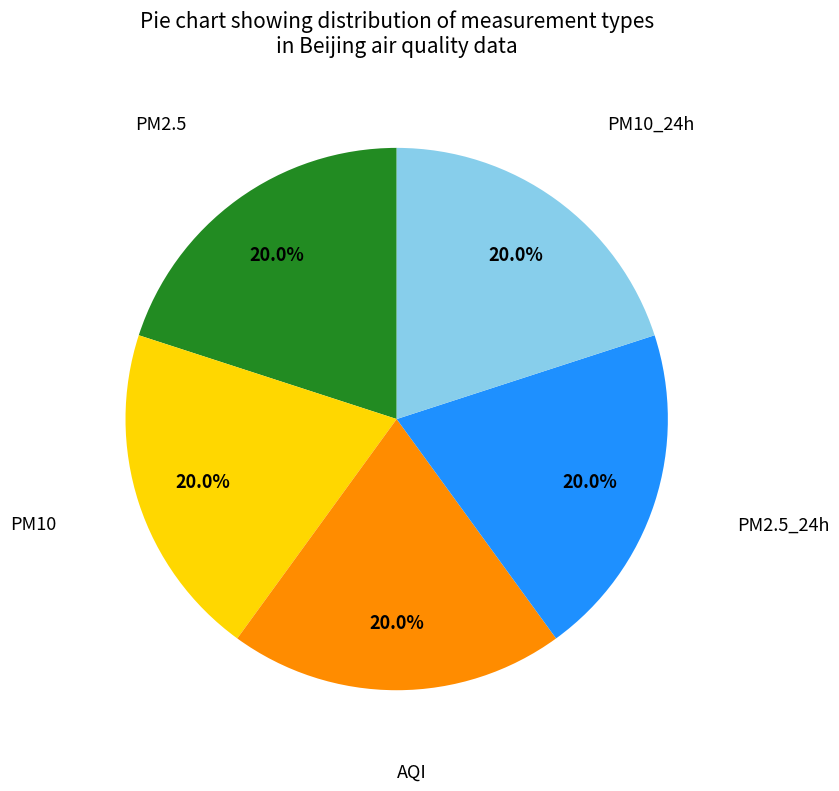

How many segments does this pie chart have?

5